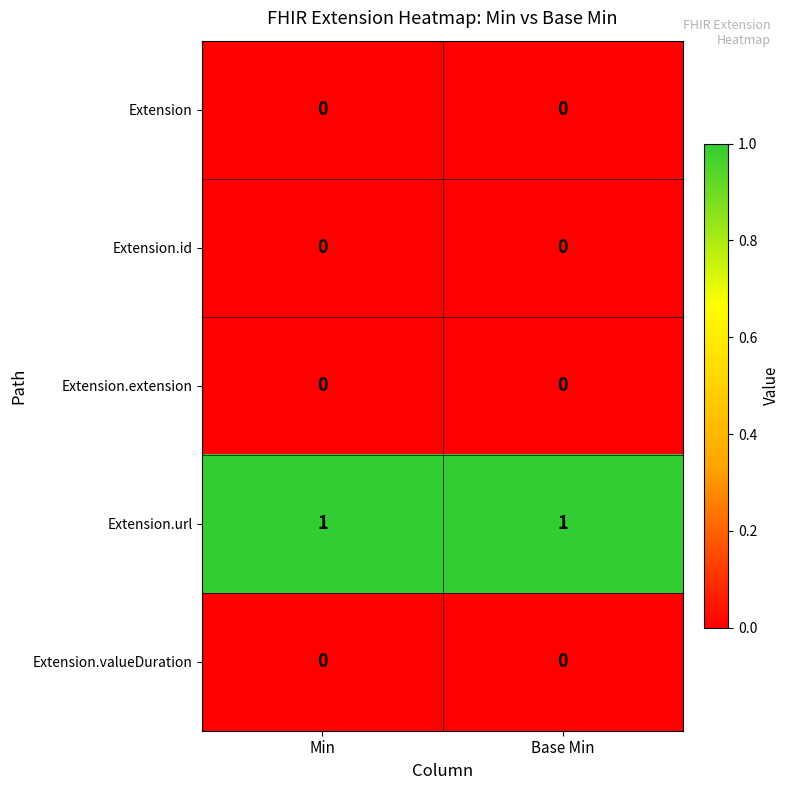

What is the spread (max minus min) of values at Min?

1